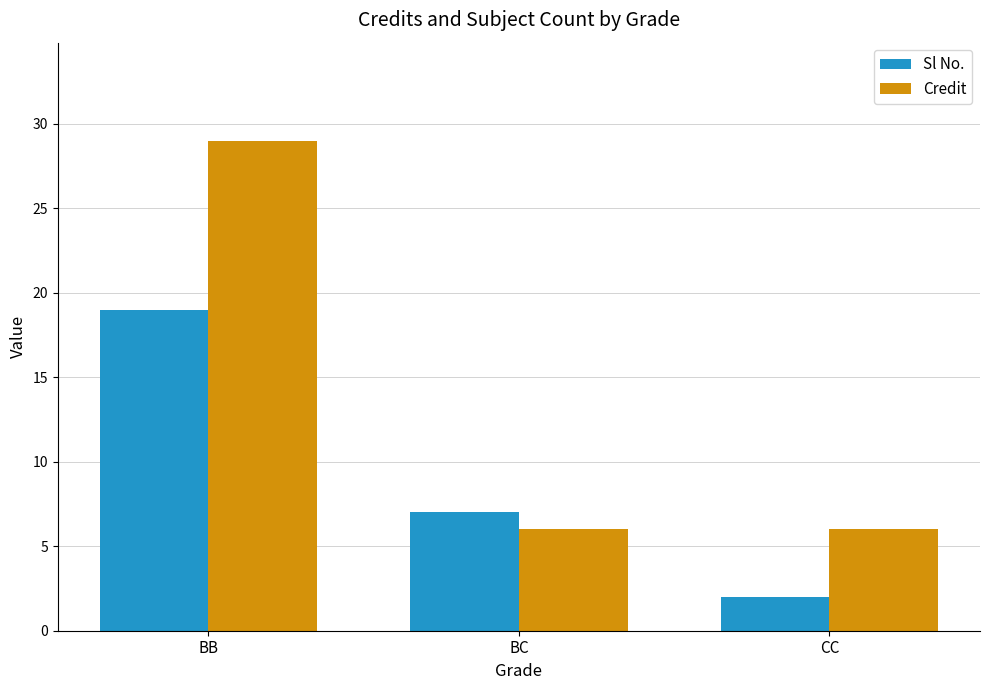

What position from the left is CC?

3